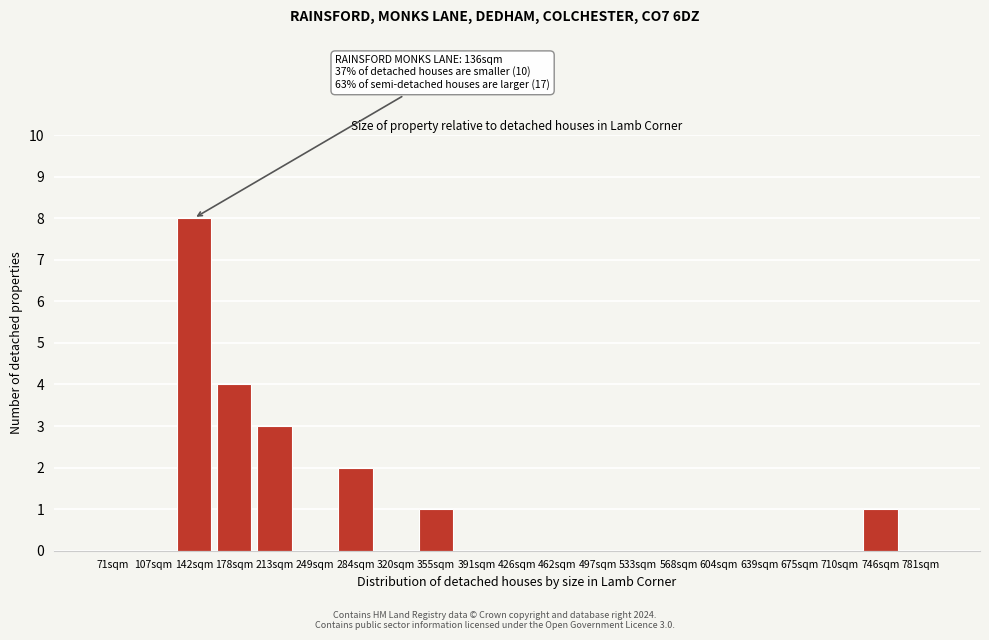

Reading left to right, what are all the values shown in this chart?

71sqm=0	107sqm=0	142sqm=8	178sqm=4	213sqm=3	249sqm=0	284sqm=2	320sqm=0	355sqm=1	391sqm=0	426sqm=0	462sqm=0	497sqm=0	533sqm=0	568sqm=0	604sqm=0	639sqm=0	675sqm=0	710sqm=0	746sqm=1	781sqm=0